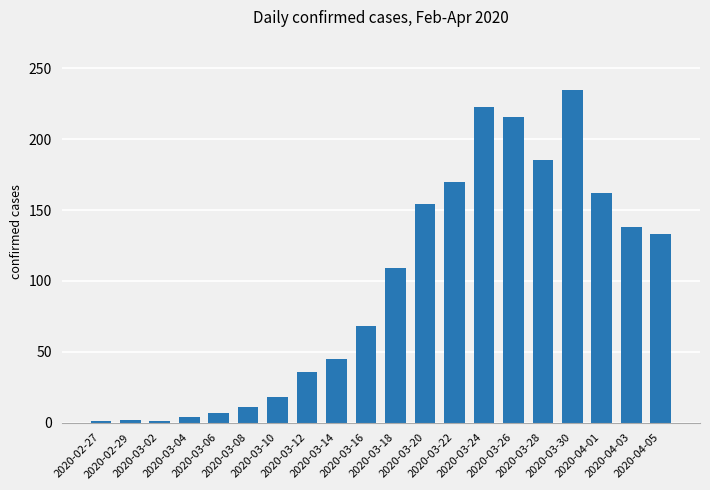

Does the chart contain stacked bars?

No